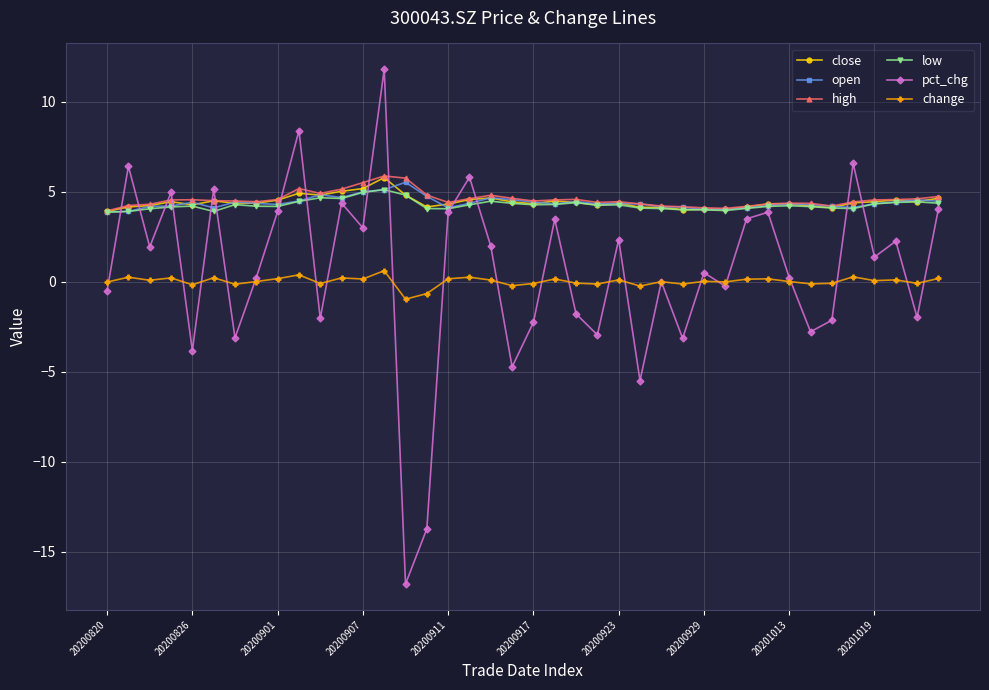

Which series has the largest range (max minus min)?

pct_chg